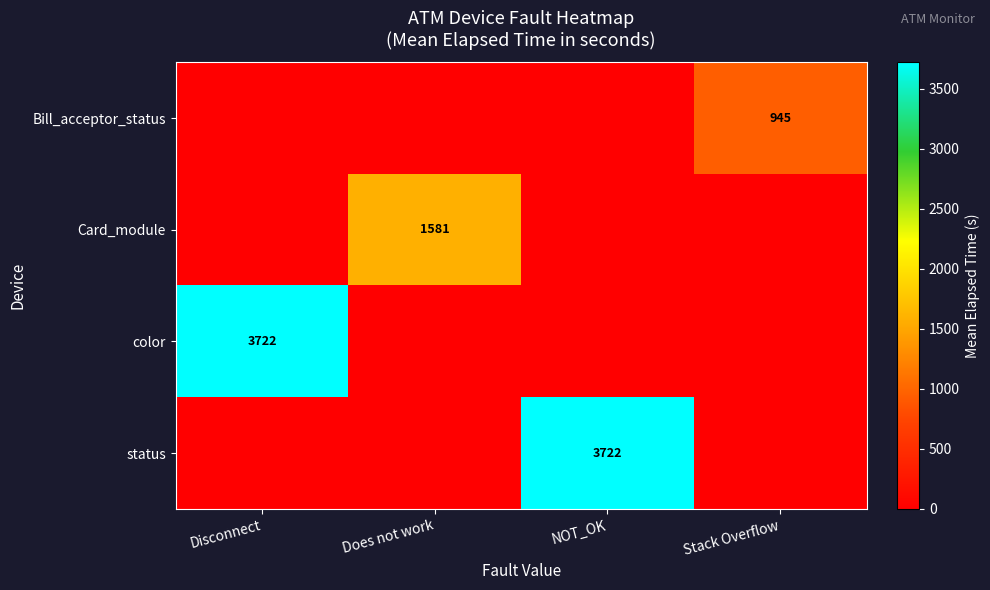

At which category is the sum across all series the highest?

Disconnect